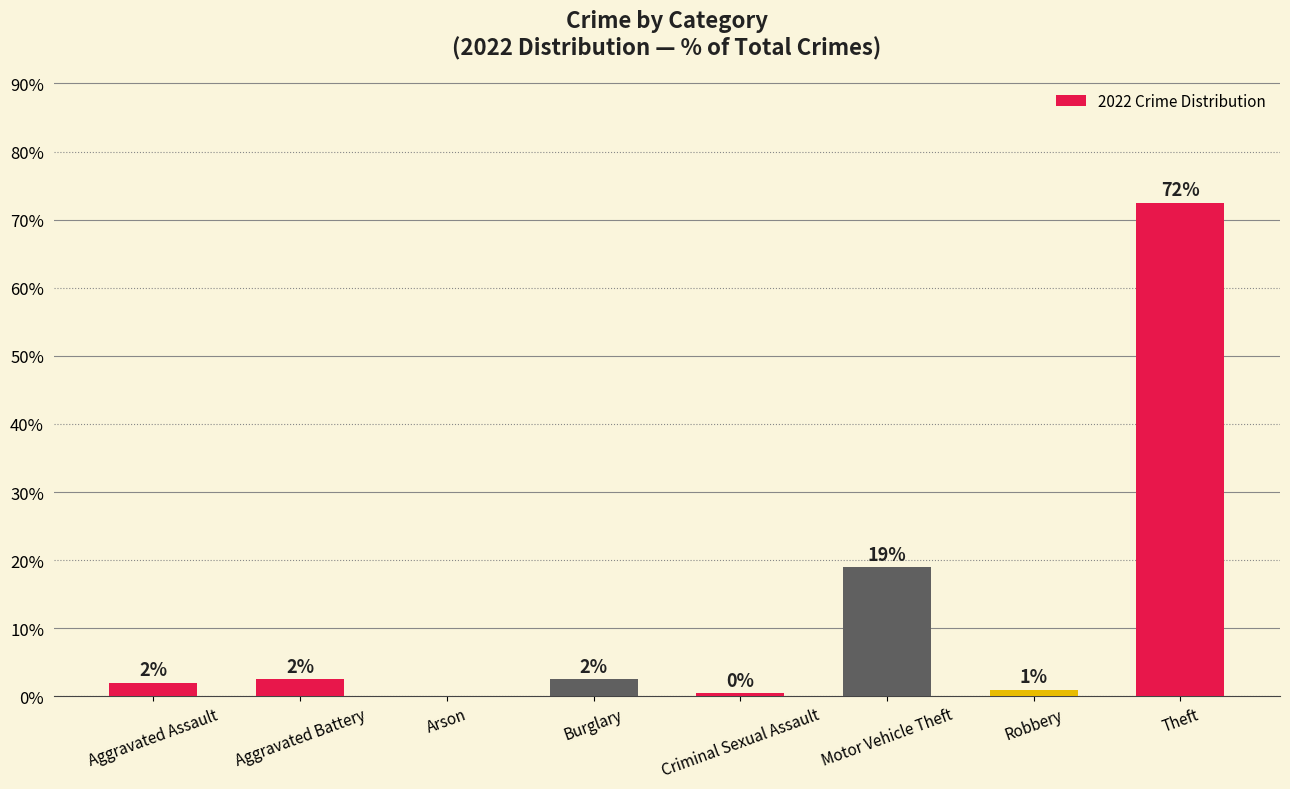

What is the change in value from Arson to Robbery?

+1.0